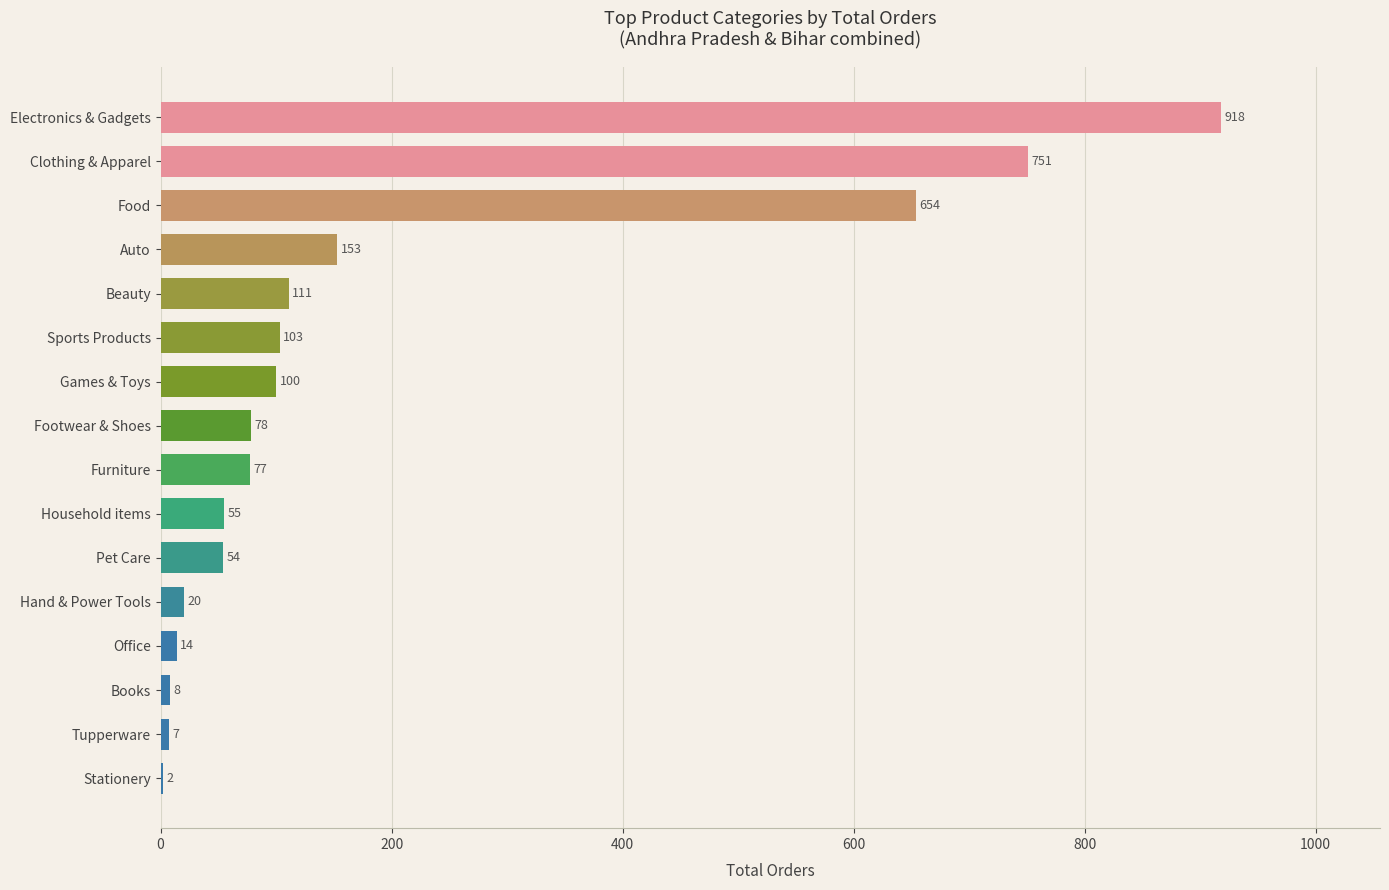

What is the change in value from Footwear & Shoes to Games & Toys?

+22